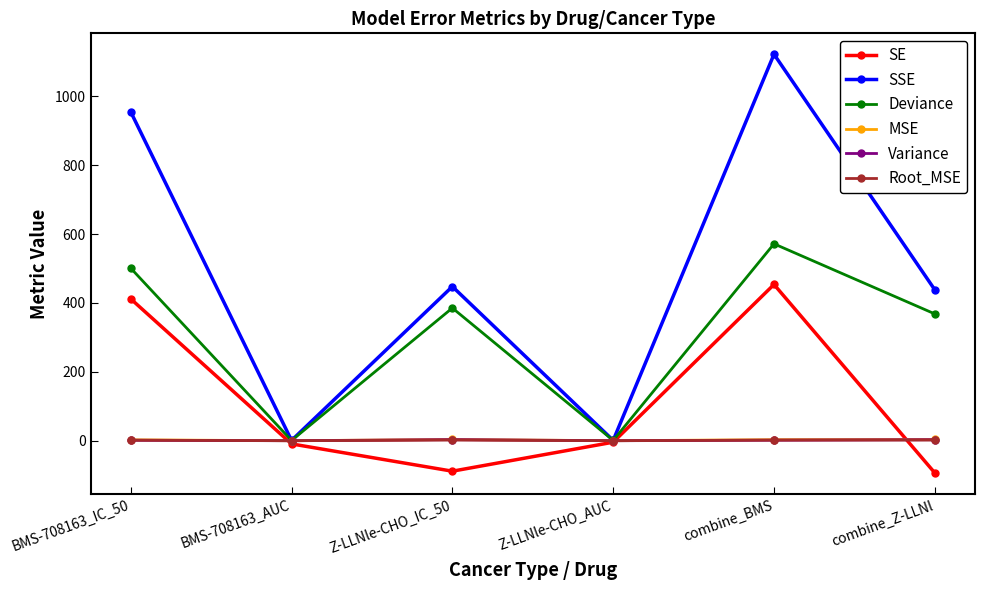

What are all the series names shown in the legend?

SE, SSE, Deviance, MSE, Variance, Root_MSE